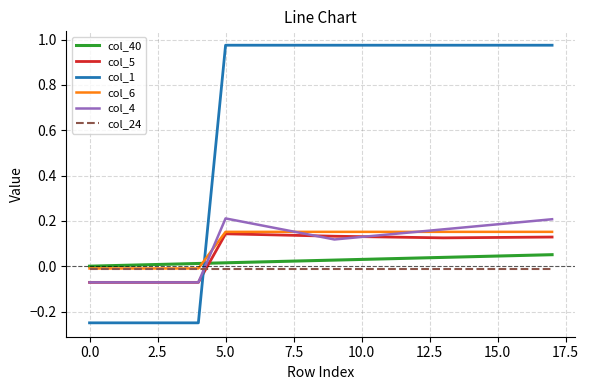

Which series has the widest spread of values?

col_1